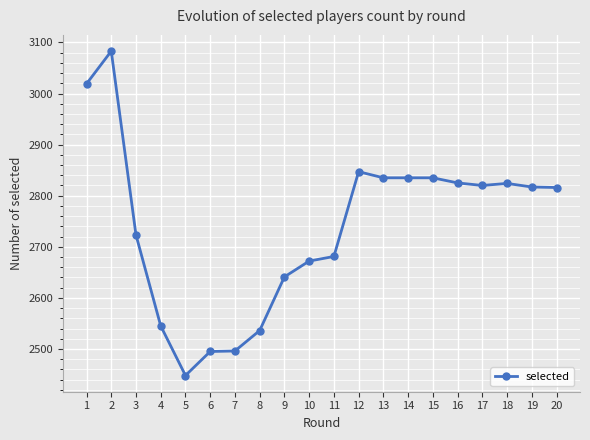

What is the smallest value displayed?

2448